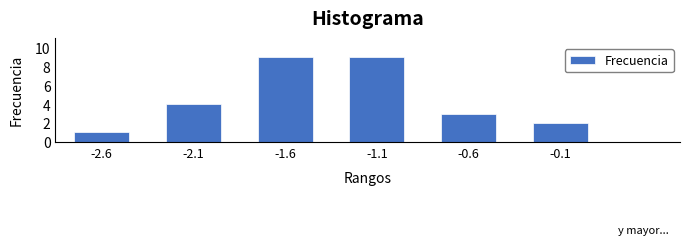

Reading left to right, transcribe all the data shown in this chart.

1	4	9	9	3	2